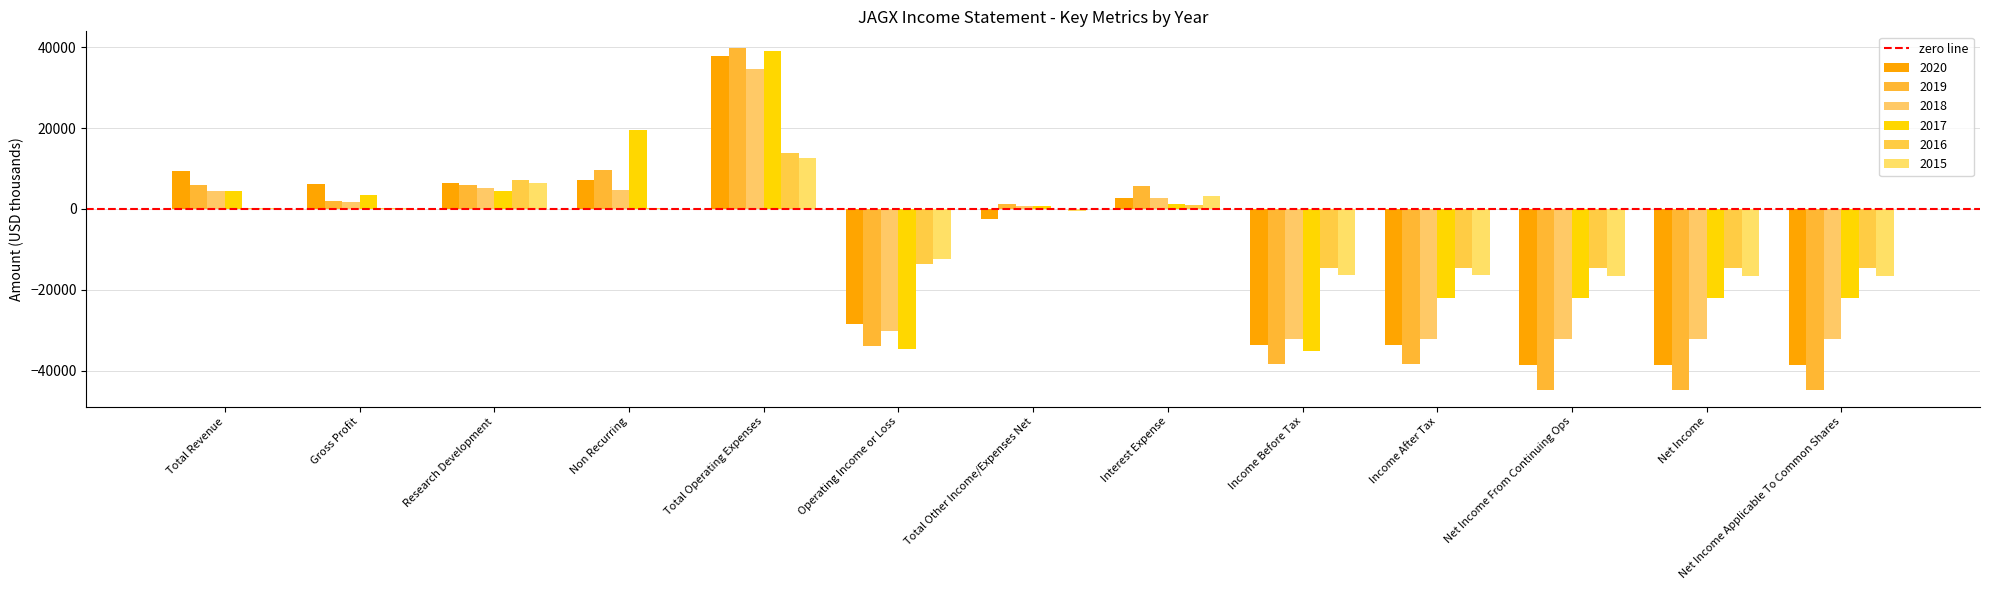

Which category has the lowest value in the 2018 series?

Income Before Tax